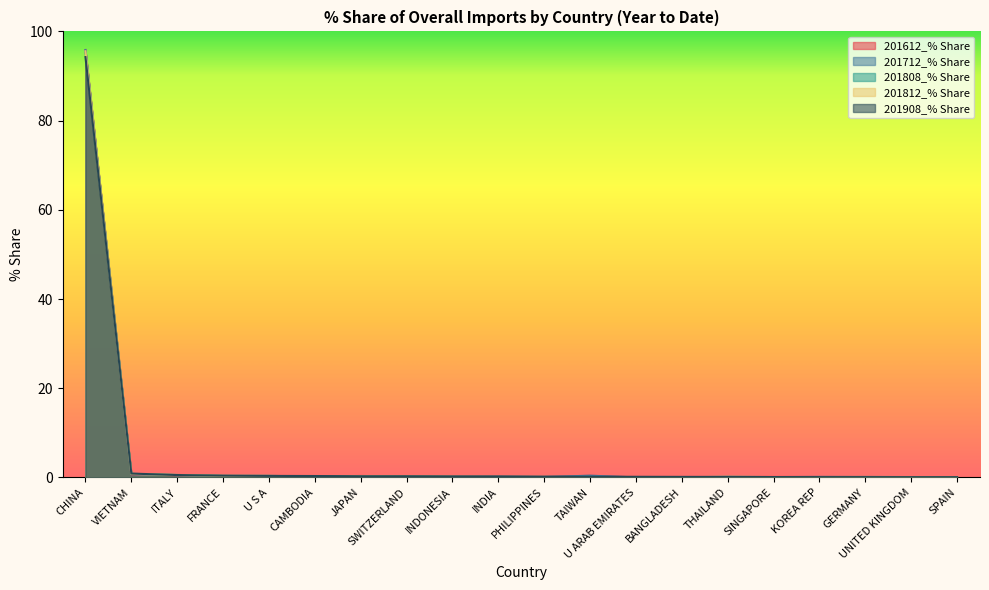

What is the total value across all series at BANGLADESH?

0.3